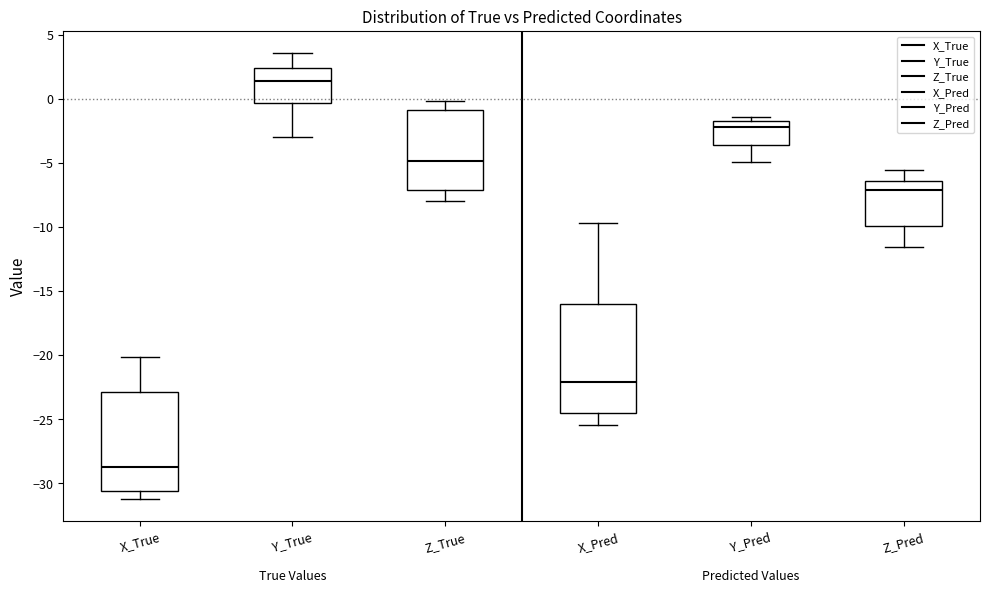

Where is the lower edge of the box for X_True on the y-axis? The values are not printed on the chart, so give them approximately, as read against the axis.

-30.5